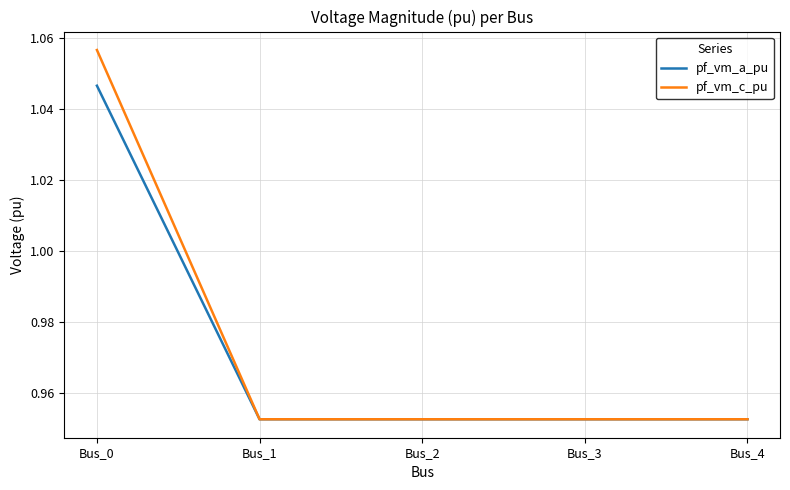

Which category has the highest value in the pf_vm_a_pu series?

Bus_0